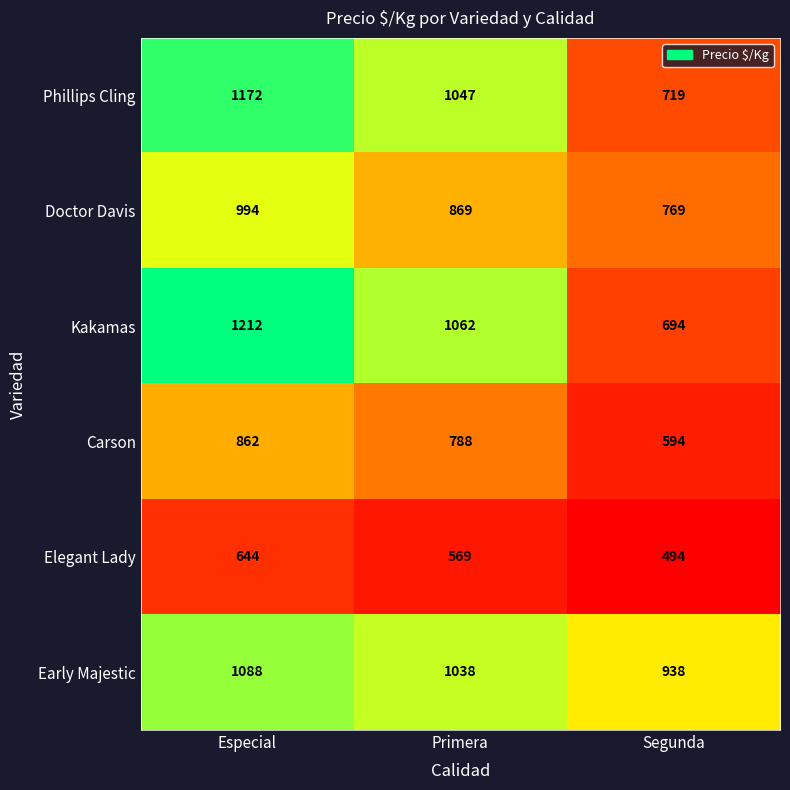

True or false: Carson has a value of 788 at Primera.

True